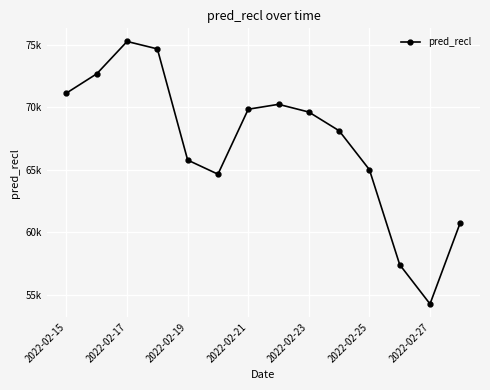

Is this an area chart (filled region under the line)?

No